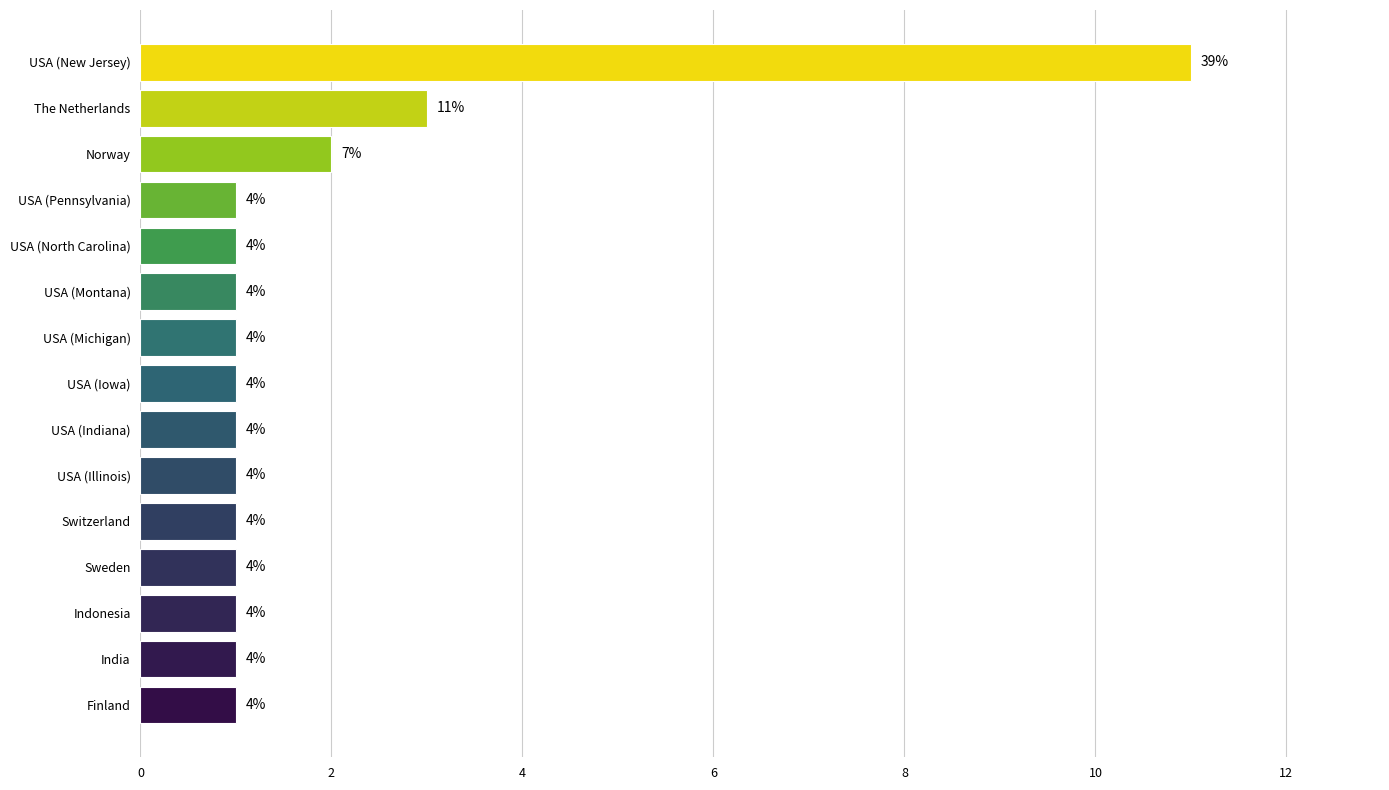

Are the bars horizontal?

Yes